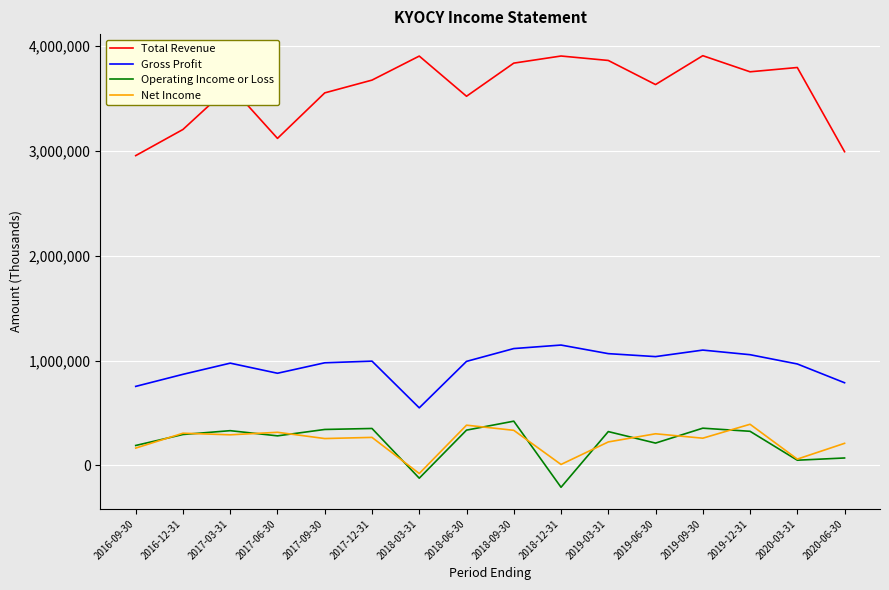

What is the minimum value shown in the chart?

-207900